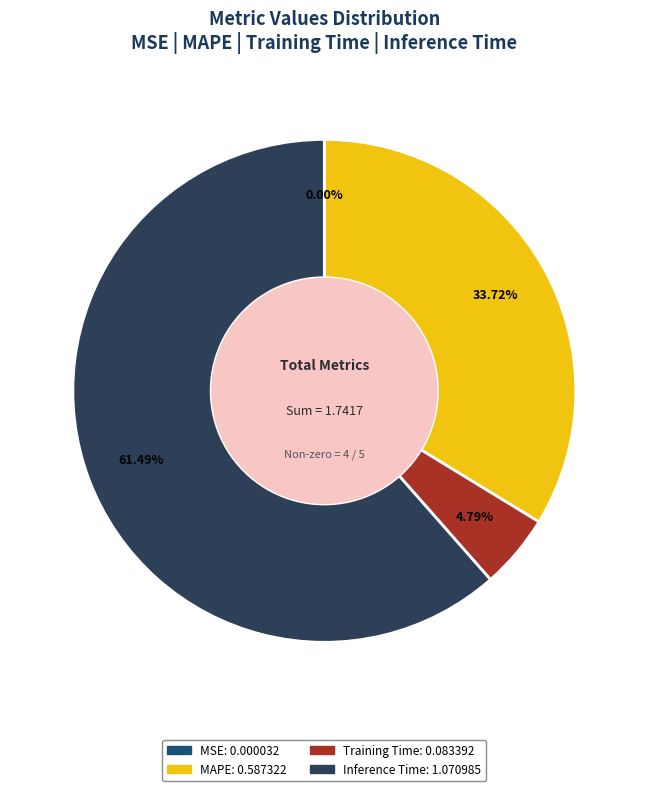

Does any single category account for the majority?

Yes